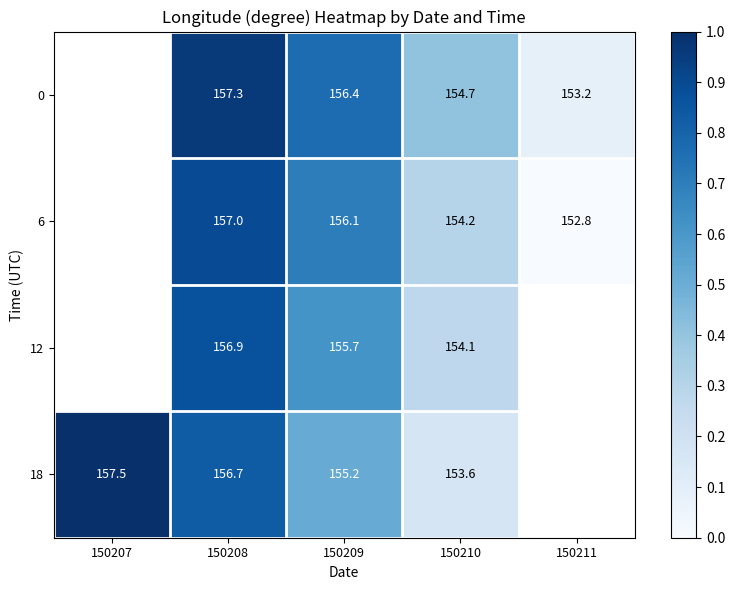

What is the maximum value for 18?

1.0